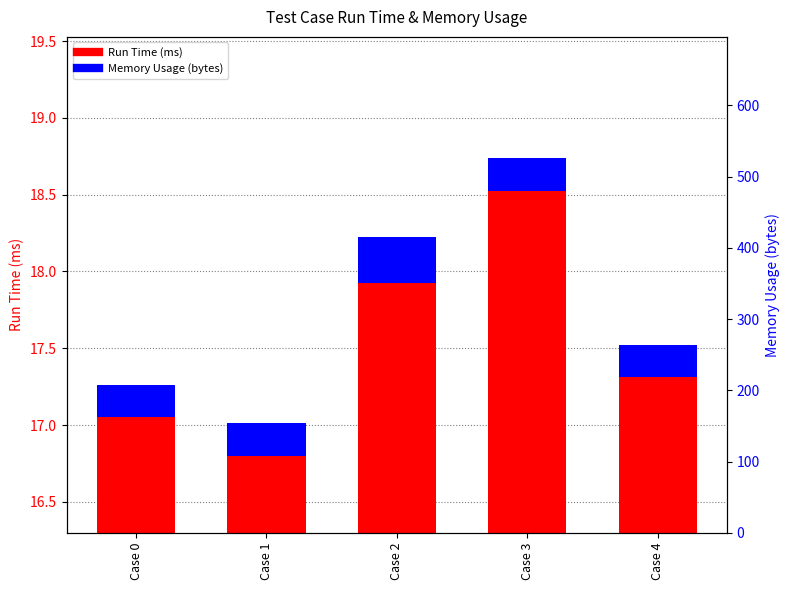

Which series changed the most between Case 1 and Case 4?

Run Time (ms)